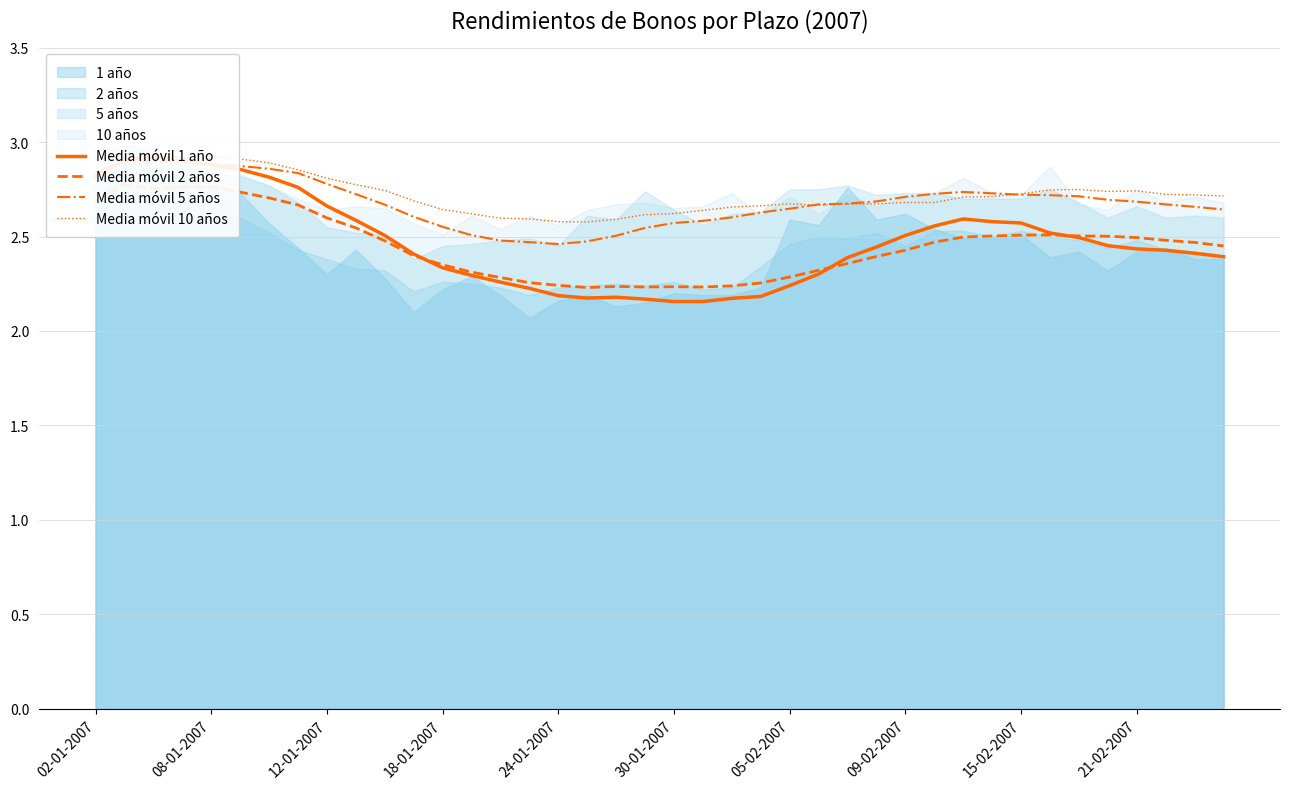

Which series ends up on top after the final intersection of Media móvil 5 años and Media móvil 10 años?

Media móvil 10 años